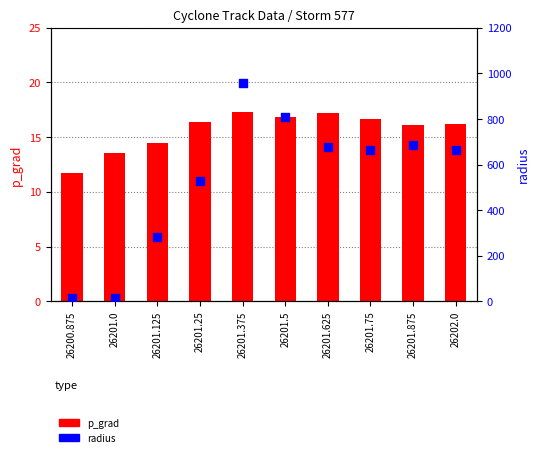

At which category is the sum across all series the highest?

26201.375